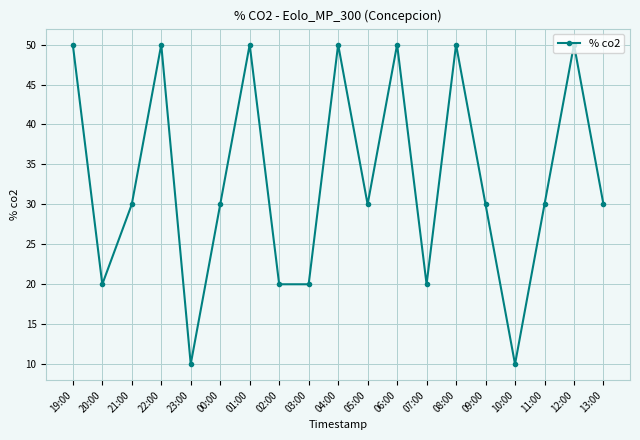

Reading right to left, what are all the values shown in this chart?

13:00=30	12:00=50	11:00=30	10:00=10	09:00=30	08:00=50	07:00=20	06:00=50	05:00=30	04:00=50	03:00=20	02:00=20	01:00=50	00:00=30	23:00=10	22:00=50	21:00=30	20:00=20	19:00=50